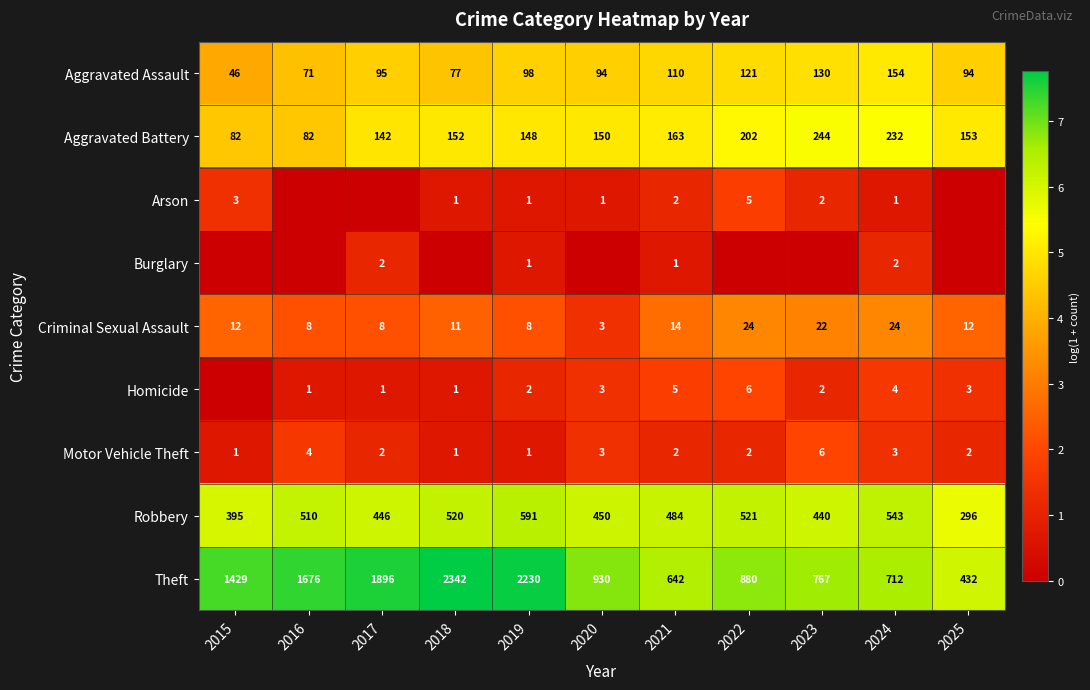

At which label does Theft reach its minimum?

2025